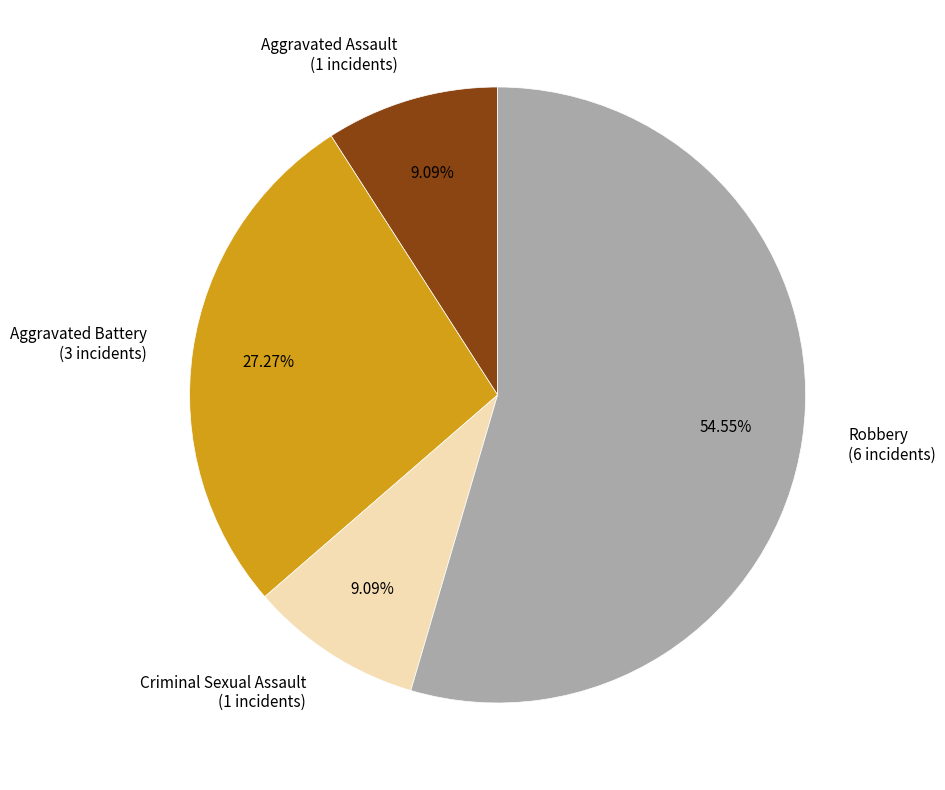

Is it true that Robbery is 55% of the pie?

True